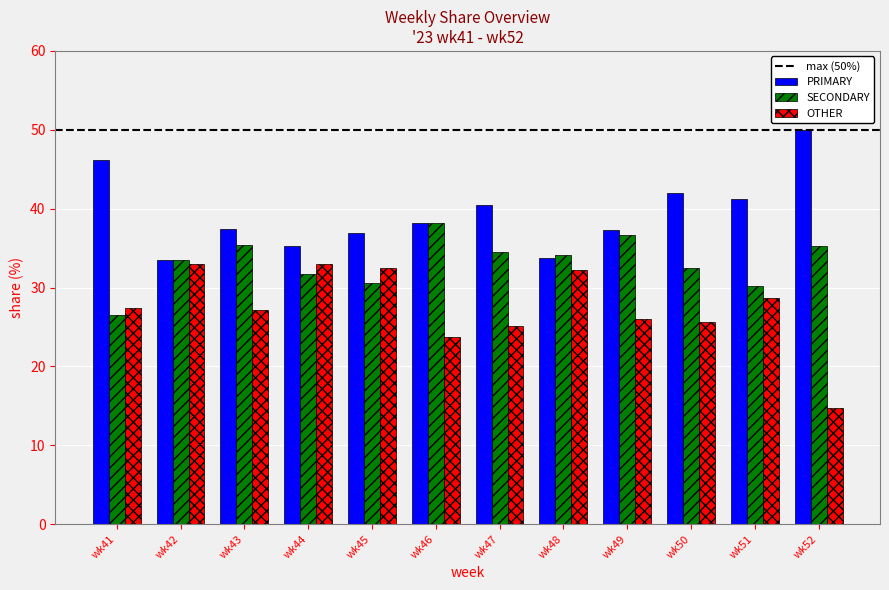

What is the sum of all SECONDARY values?

398.9